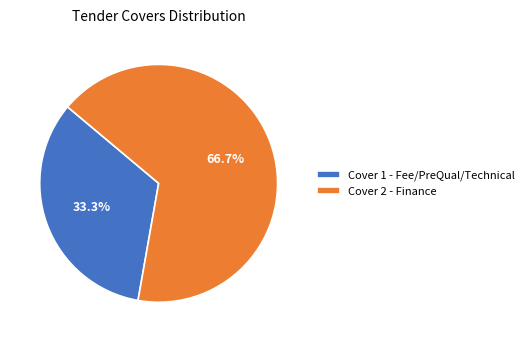

What percentage is the Cover 1 - Fee/PreQual/Technical slice, to the nearest percent?

33%